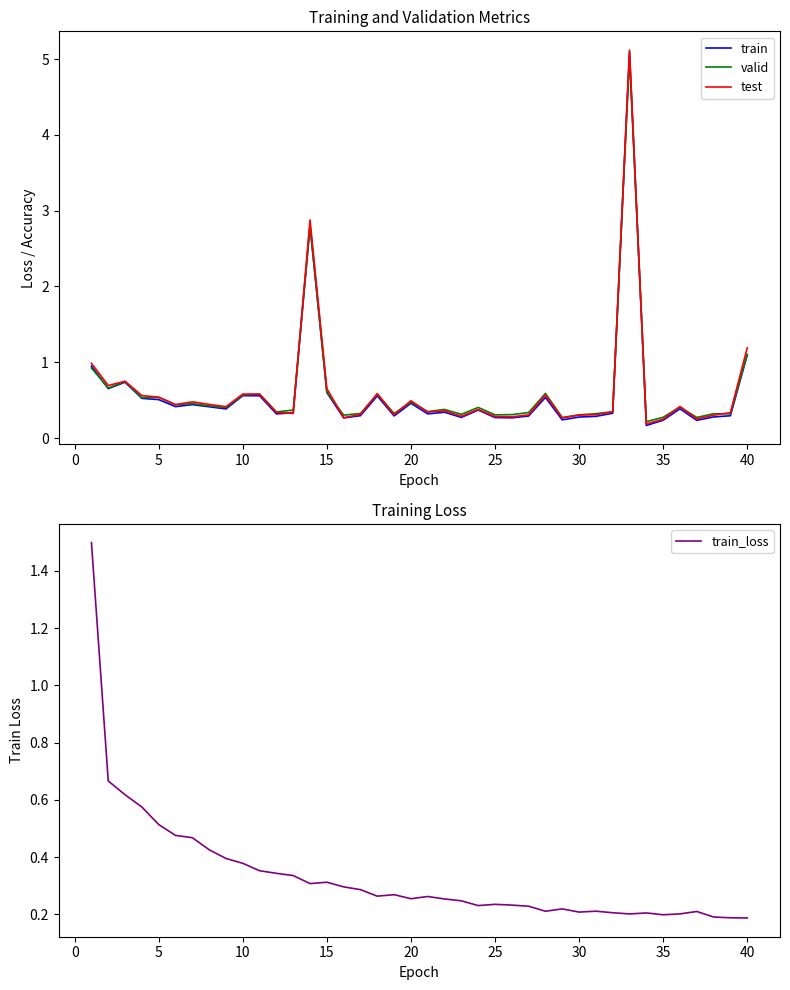

Is it true that train equals 0.5 at 5?

True